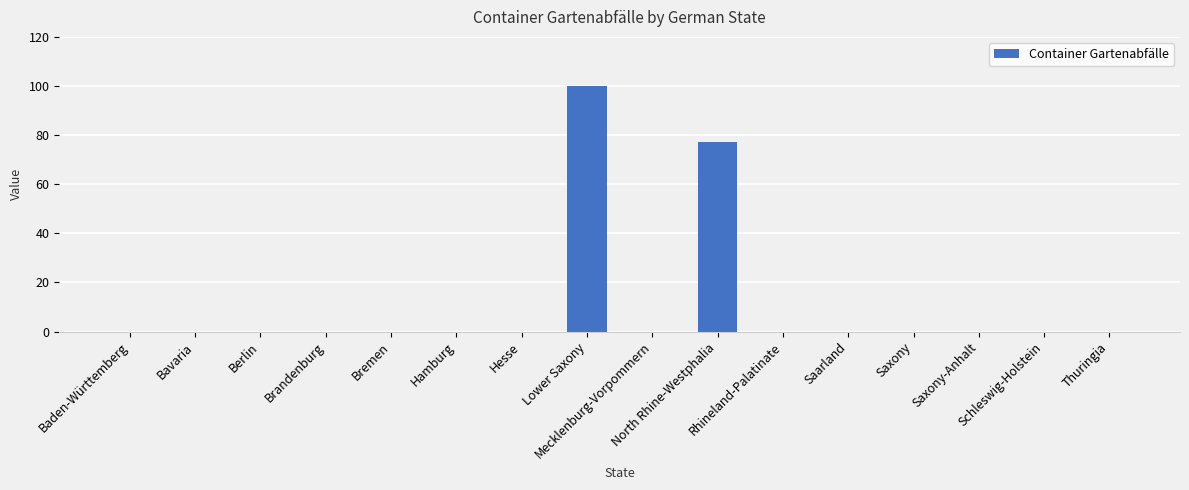

Are the bars grouped side by side (vs. stacked)?

No